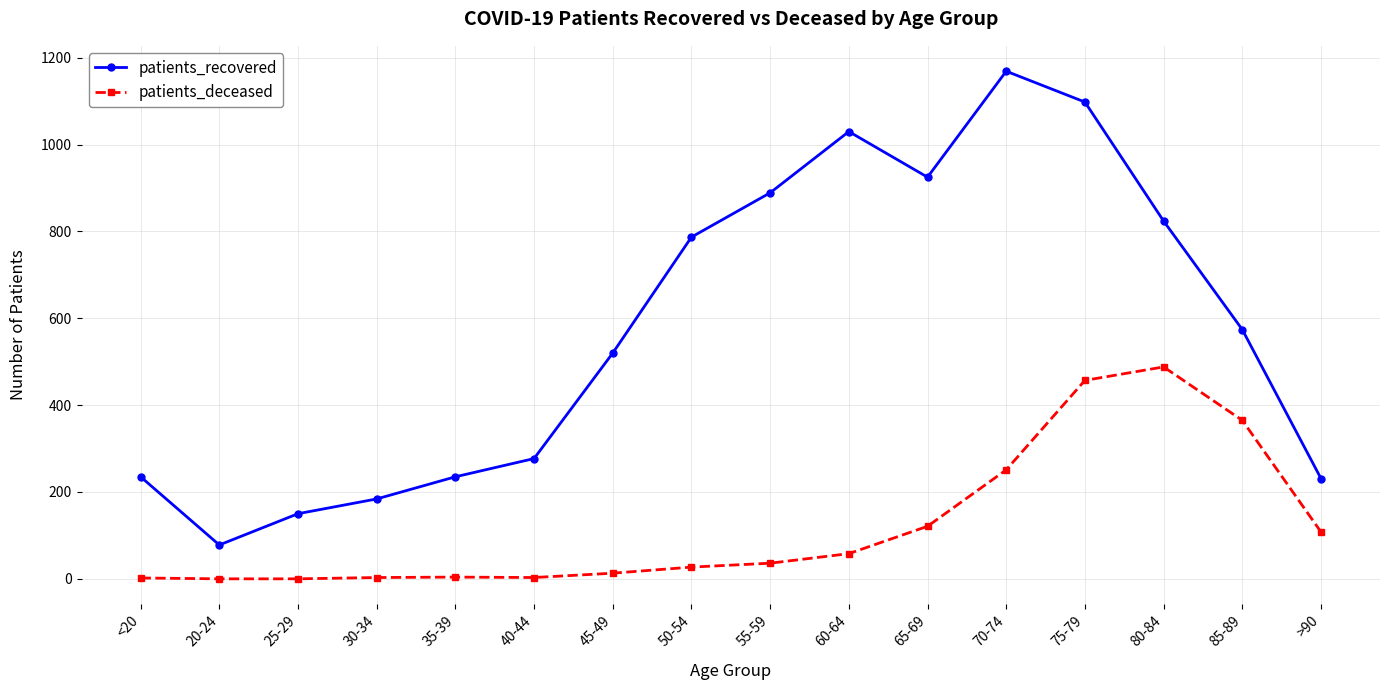

At how many categories does at least one series exceed 708?

7